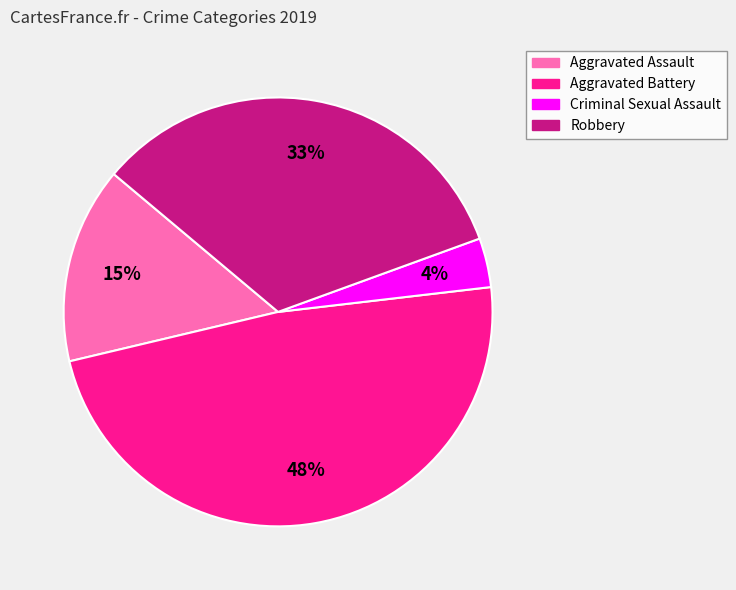

To the nearest percent, what is the difference between the Aggravated Assault and Aggravated Battery slice percentages?

33%